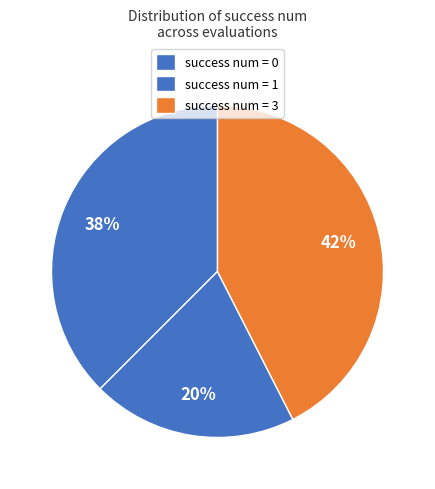

How many segments does this pie chart have?

3